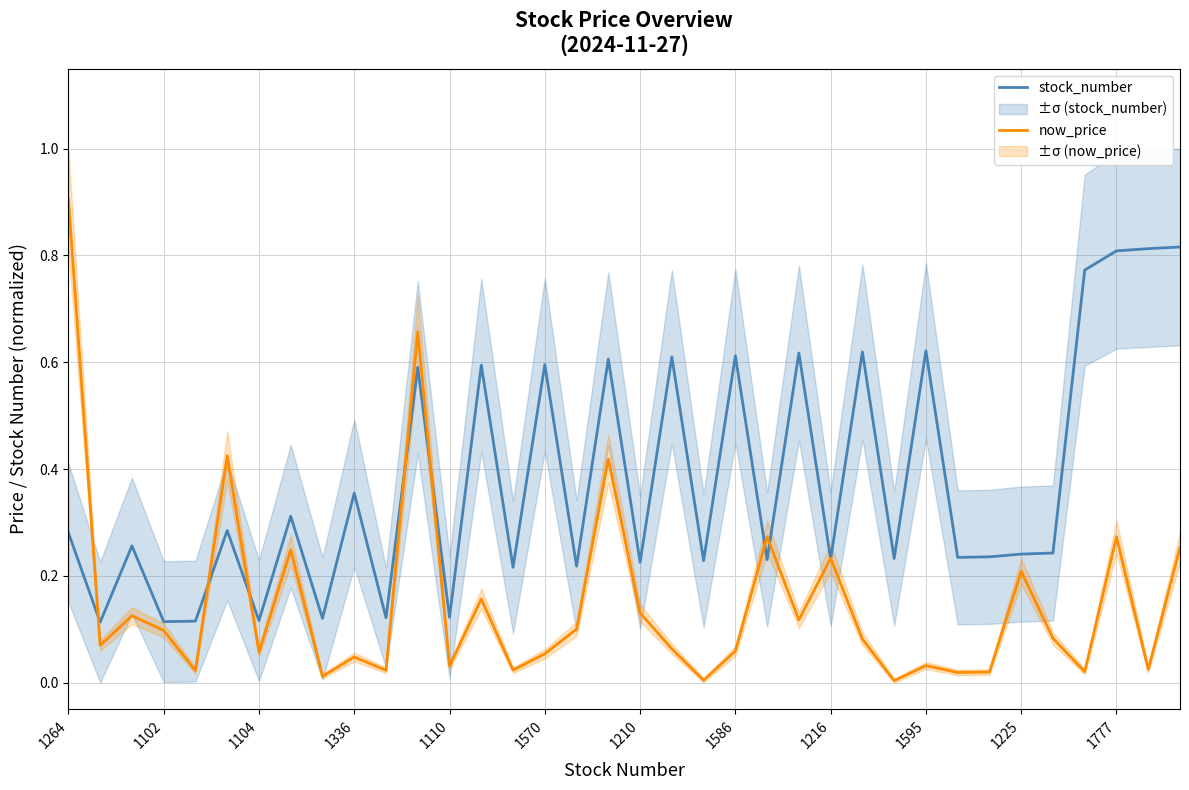

After their last crossing, which series has the higher values: stock_number or now_price?

stock_number